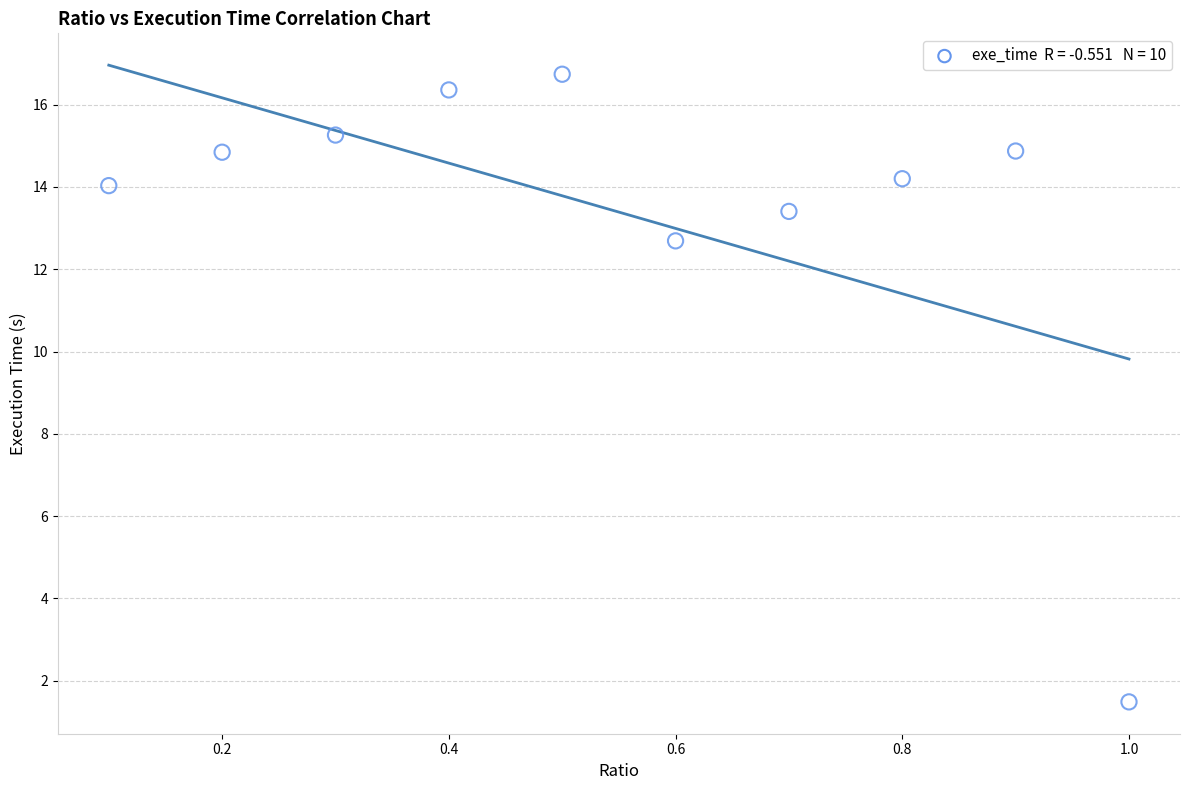

What Y value in the scatter plot is closest to 9?

12.7